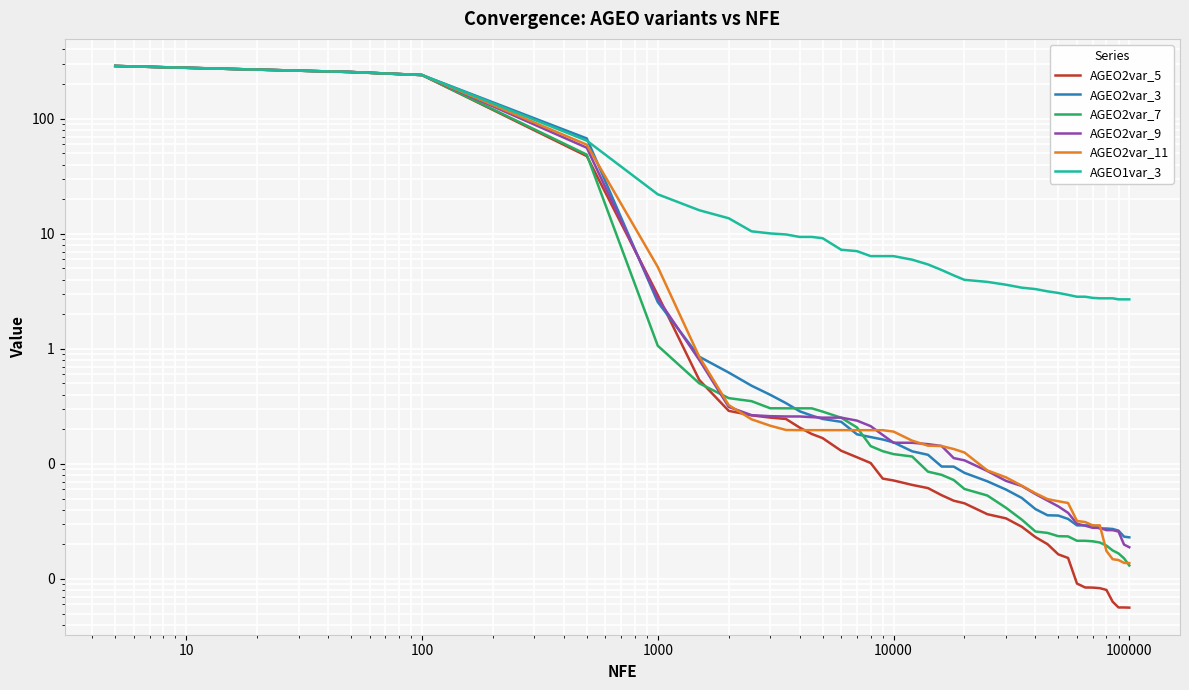

Which series has the largest range (max minus min)?

AGEO2var_5